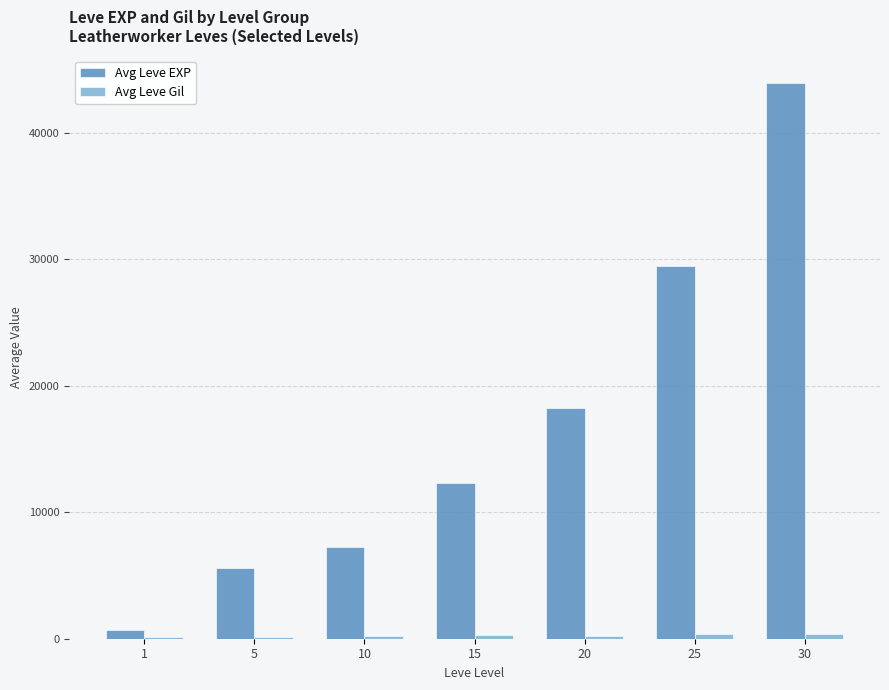

Between 5 and 30, which series saw the biggest shift?

Avg Leve EXP